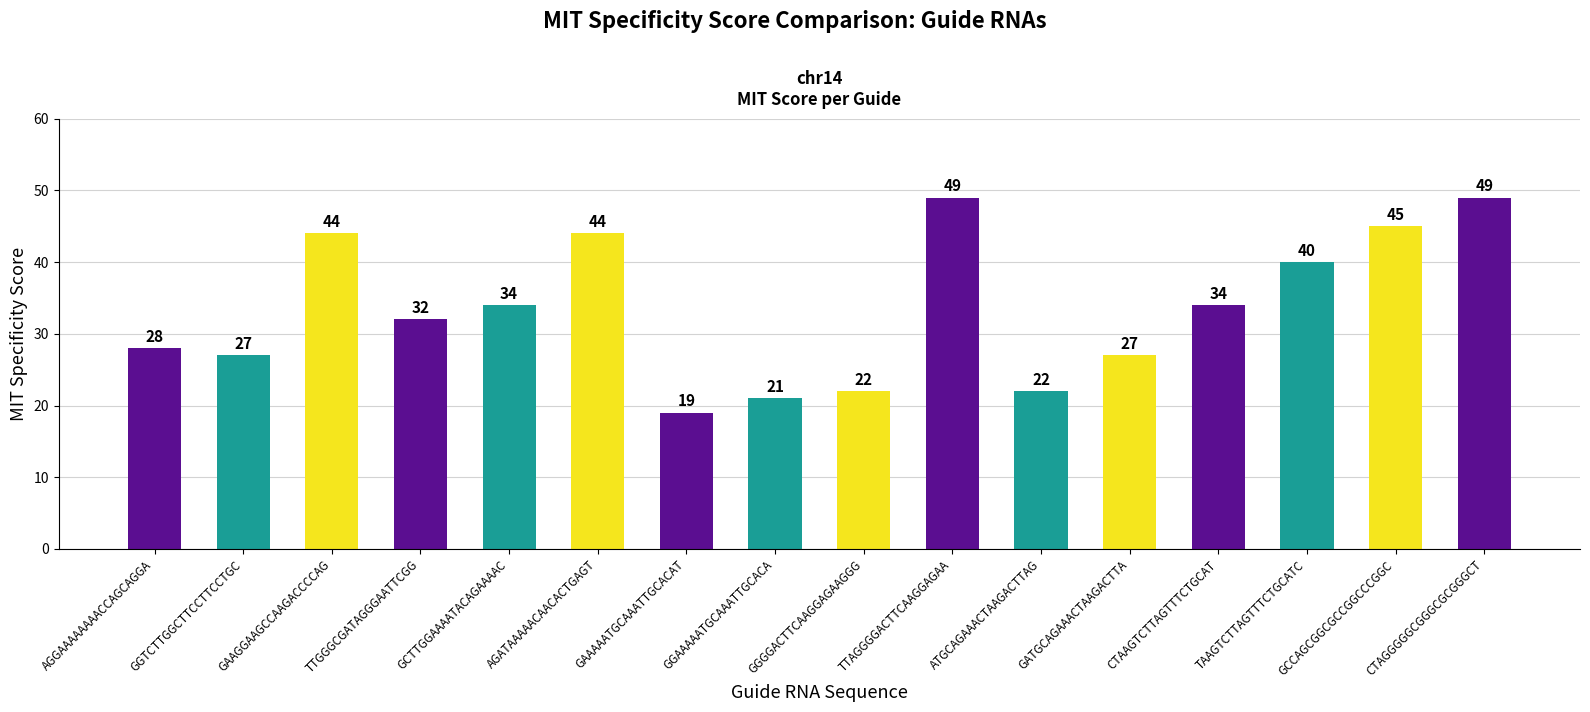

What is the difference between the values at TTGGGCGATAGGGAATTCGG and GCTTGGAAAATACAGAAAAC?

2